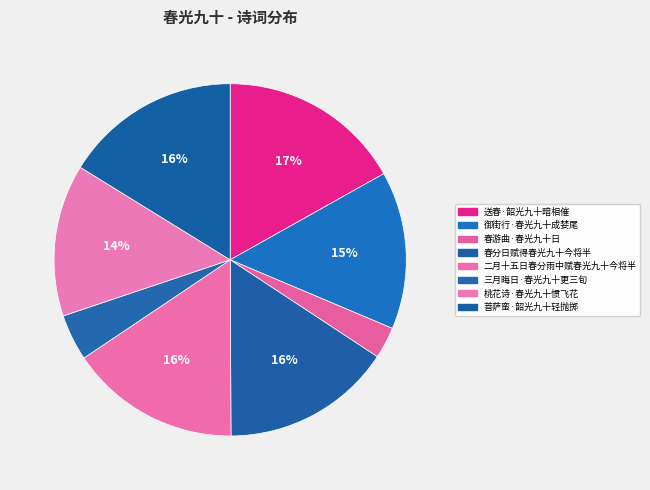

To the nearest percent, what percentage of the pie is 春分日赋得春光九十今将半?

16%